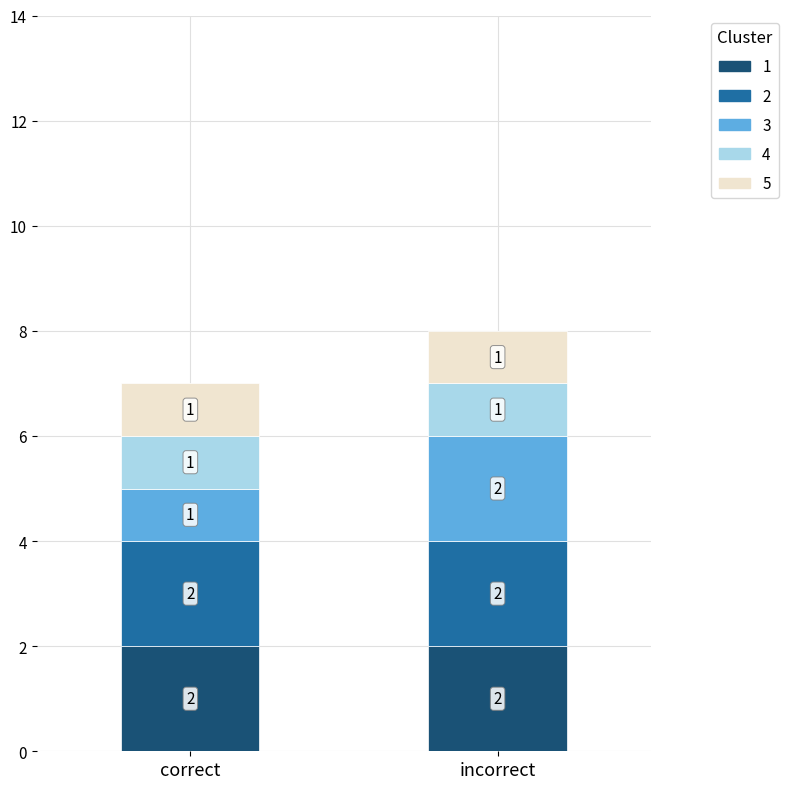

At which label does correct reach its minimum?

correct